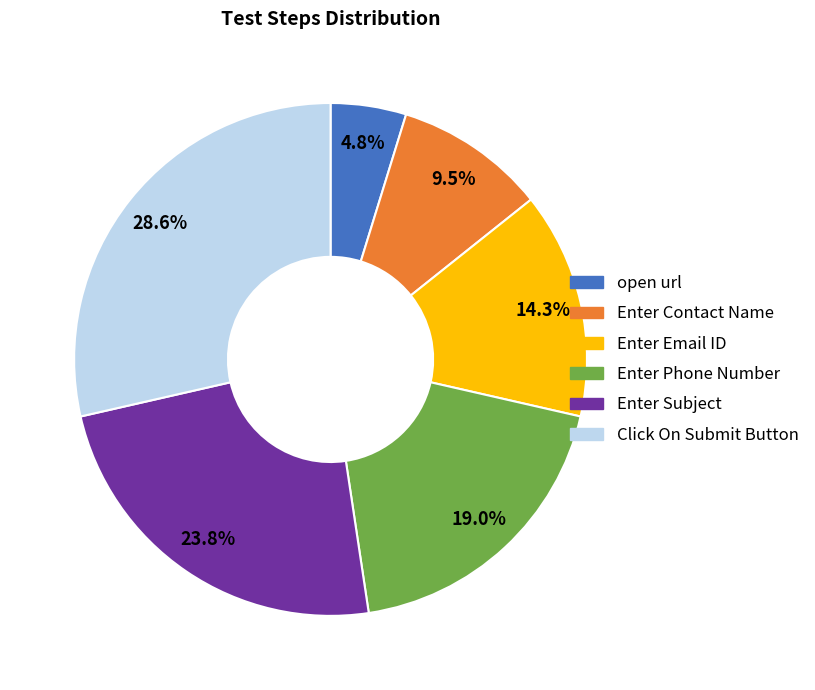

Is the sum of Enter Email ID and open url greater than half?

No